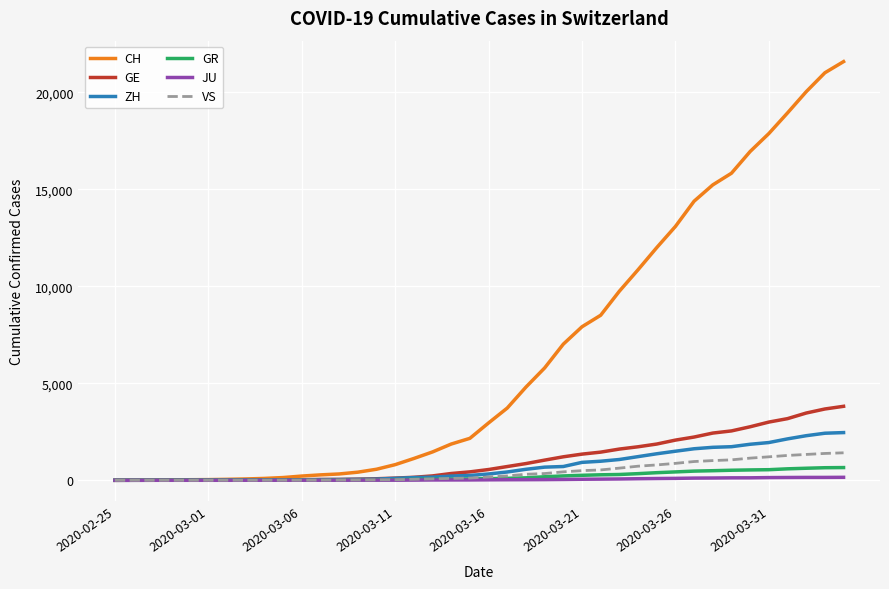

Does the chart display data point markers on the line(s)?

No